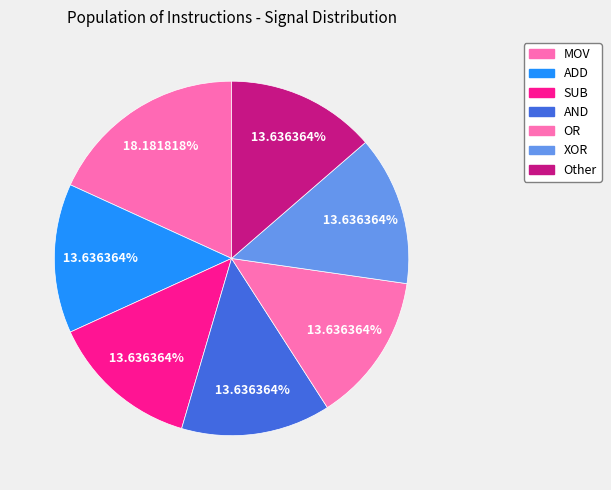

The Other slice represents 14% of the pie. True or false?

True